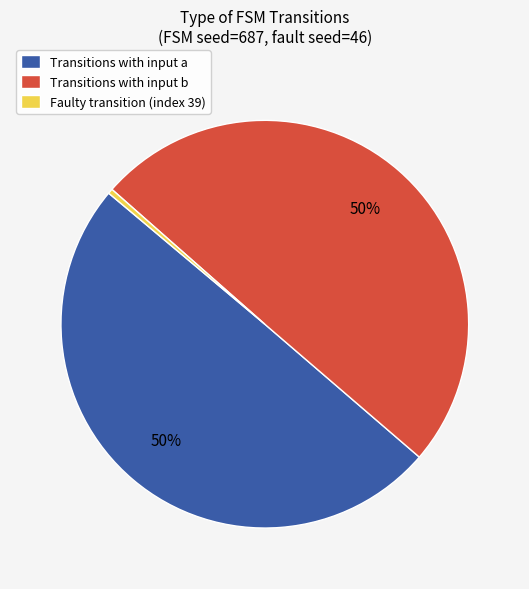

Between Transitions with input a and Faulty transition (index 39), which is larger?

Transitions with input a